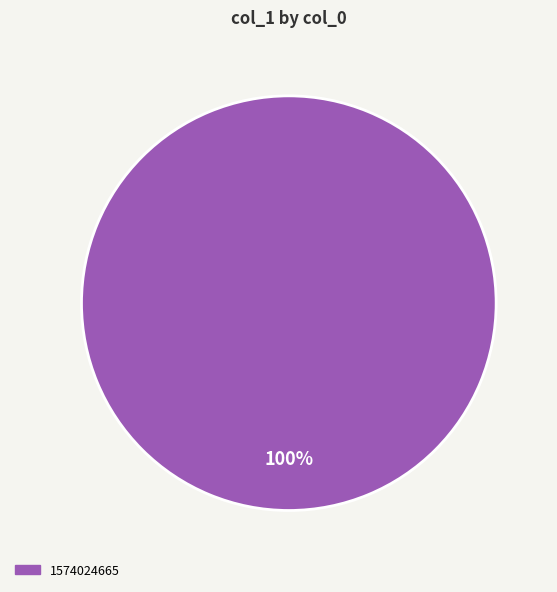

What percentage is the 1574024665 slice, to the nearest percent?

100%